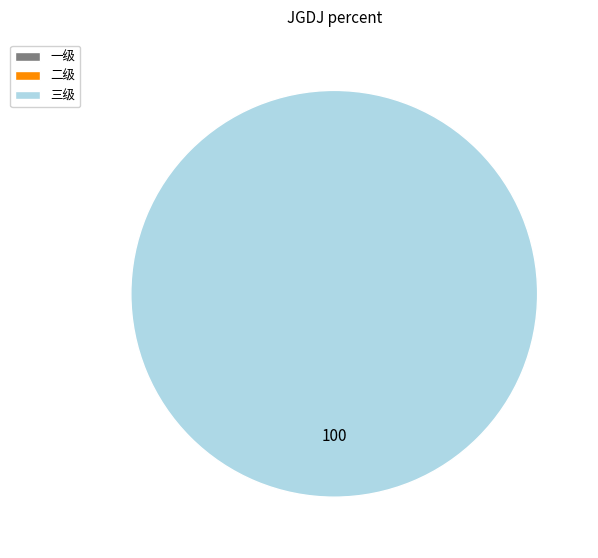

Which category has the biggest portion of the pie?

三级